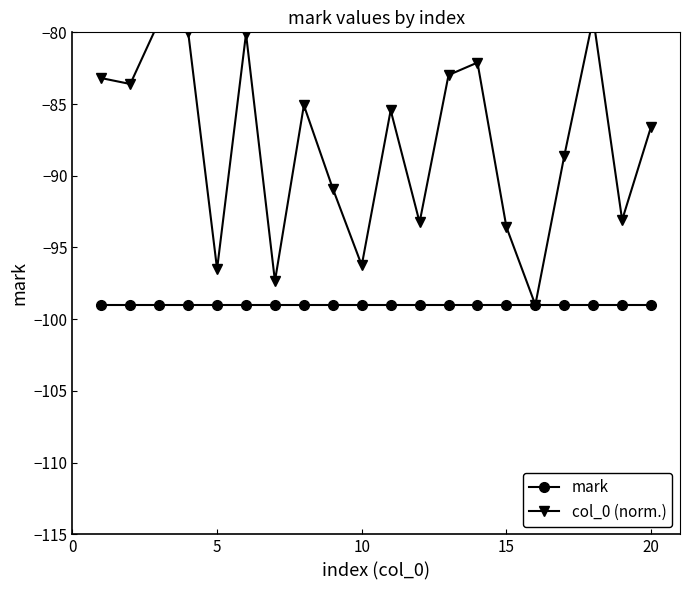

How many lines are shown in the chart?

2